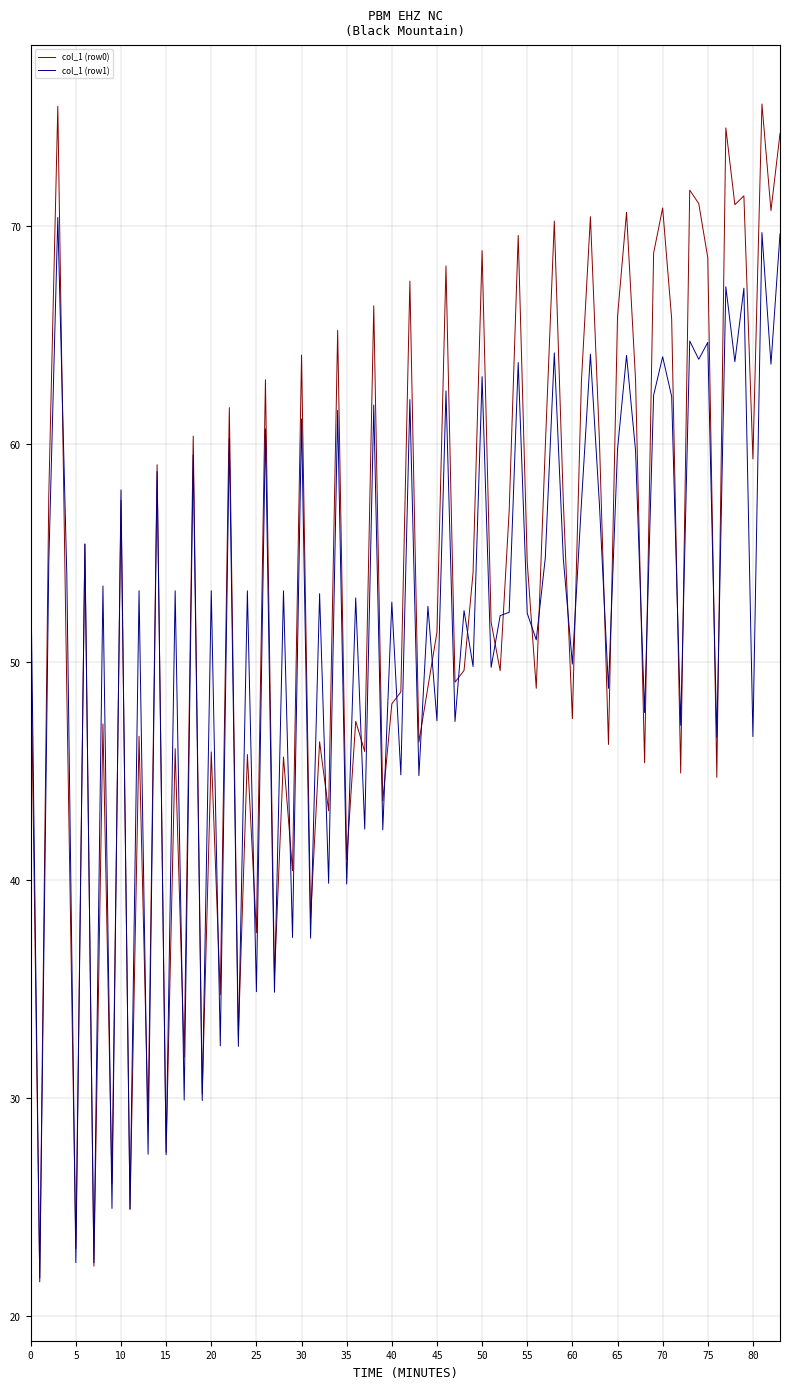

Which series has the largest total across all categories?

col_1 (row0)